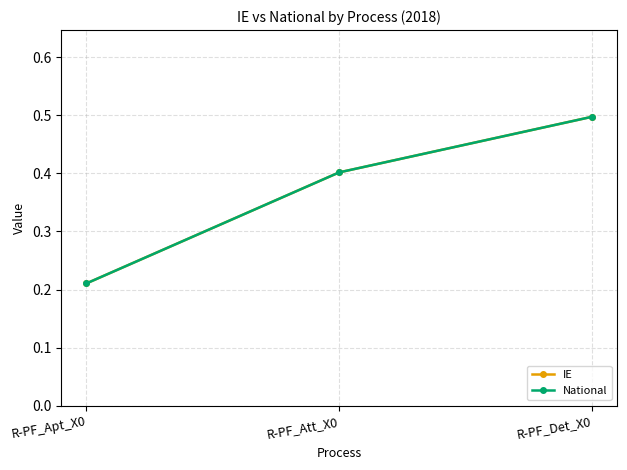

What is the difference between the maximum and minimum values in the IE series?

0.3